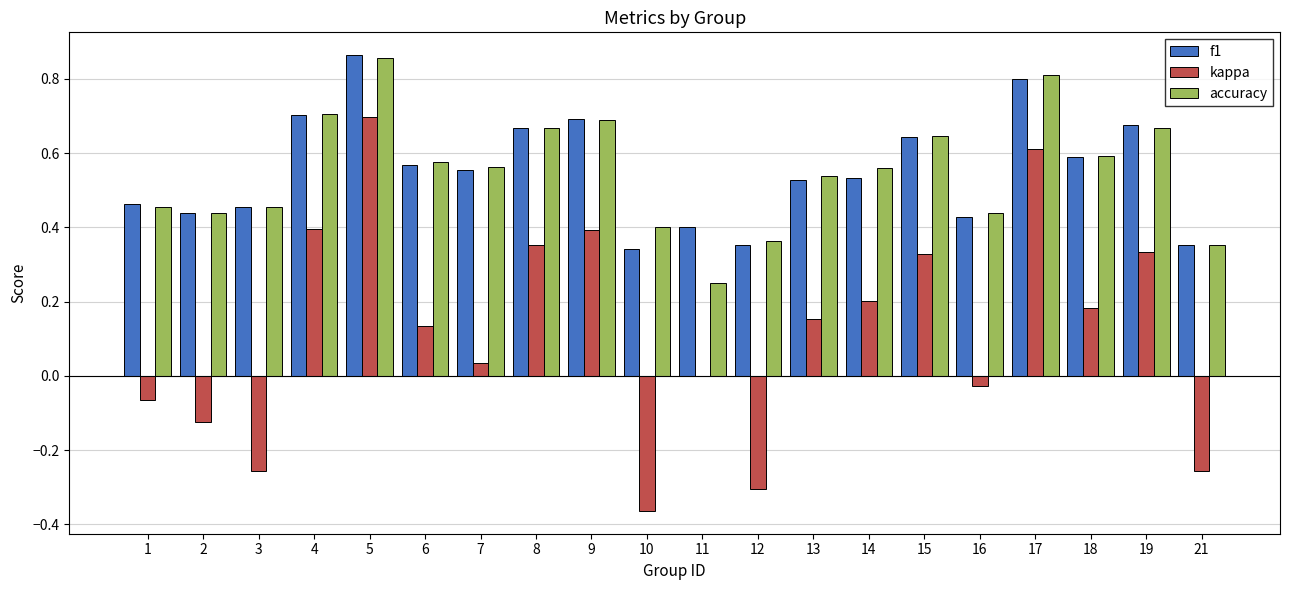

What is the sum of all kappa values?

2.4